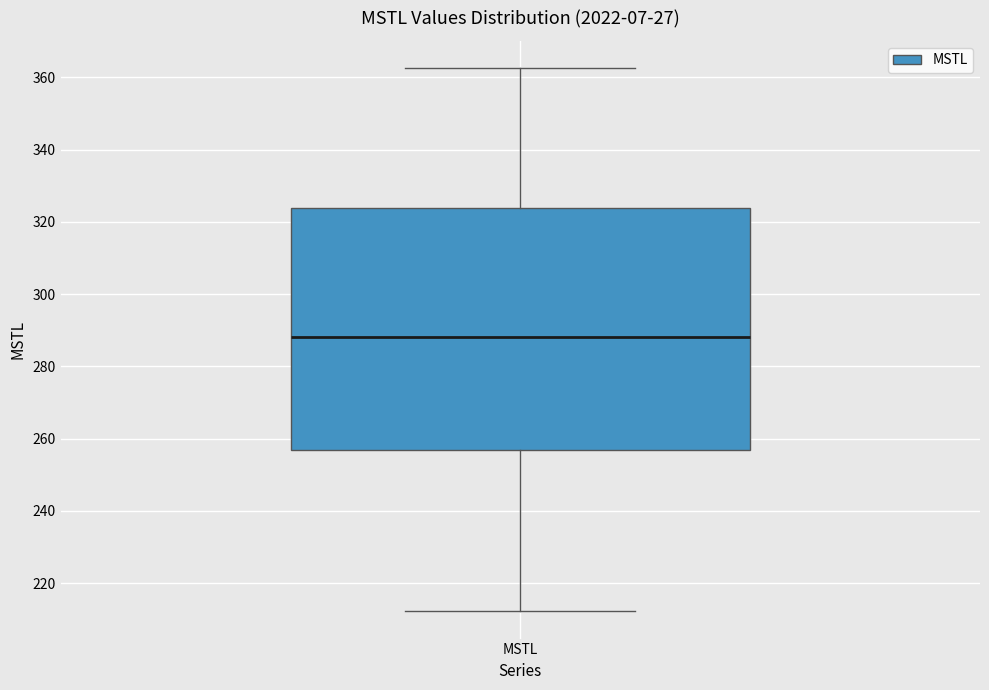

Where does the median line of the box for MSTL sit on the y-axis? The values are not printed on the chart, so give them approximately, as read against the axis.

288